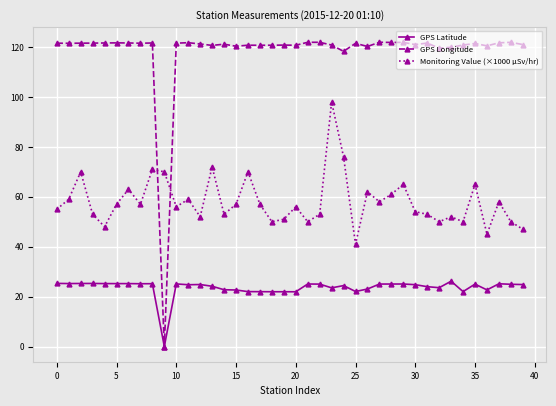

Which series has the largest range (max minus min)?

GPS Longitude